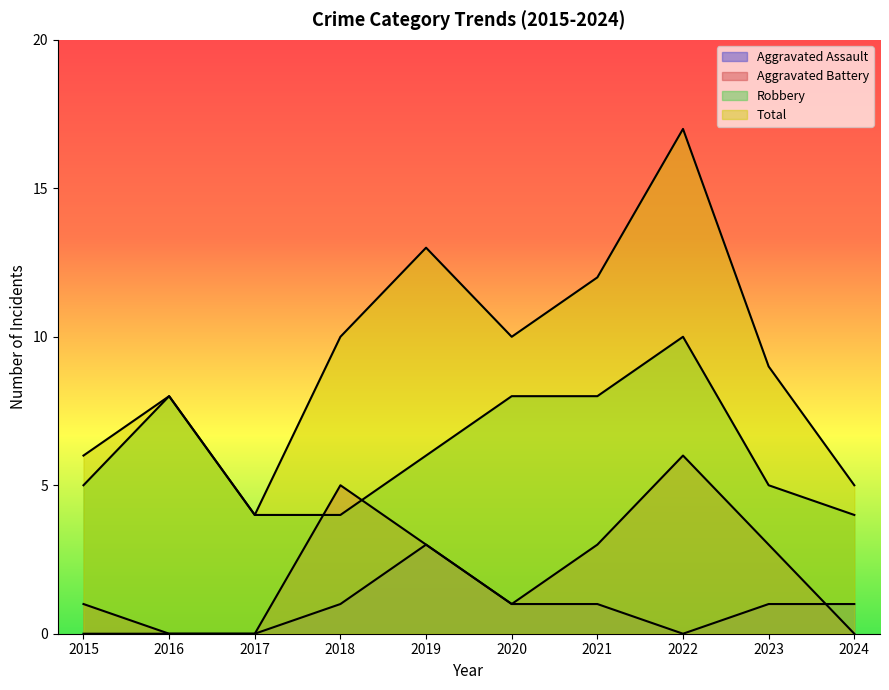

The Total series shows 10 at 2015. True or false?

False